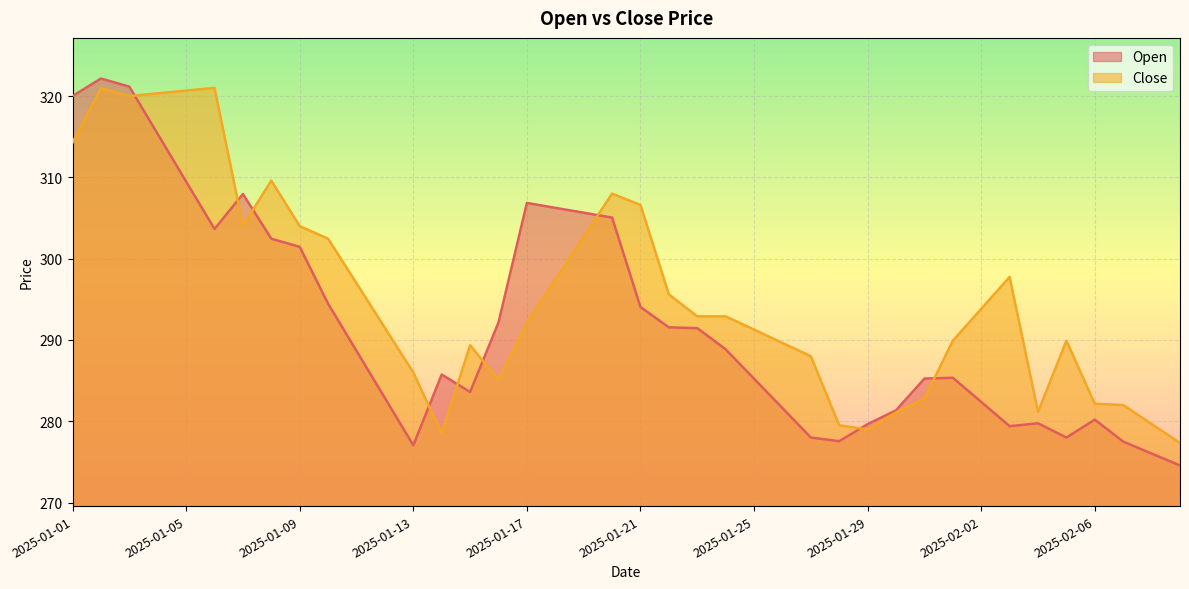

The value of Open at 2025-02-03 is 455.8. True or false?

False